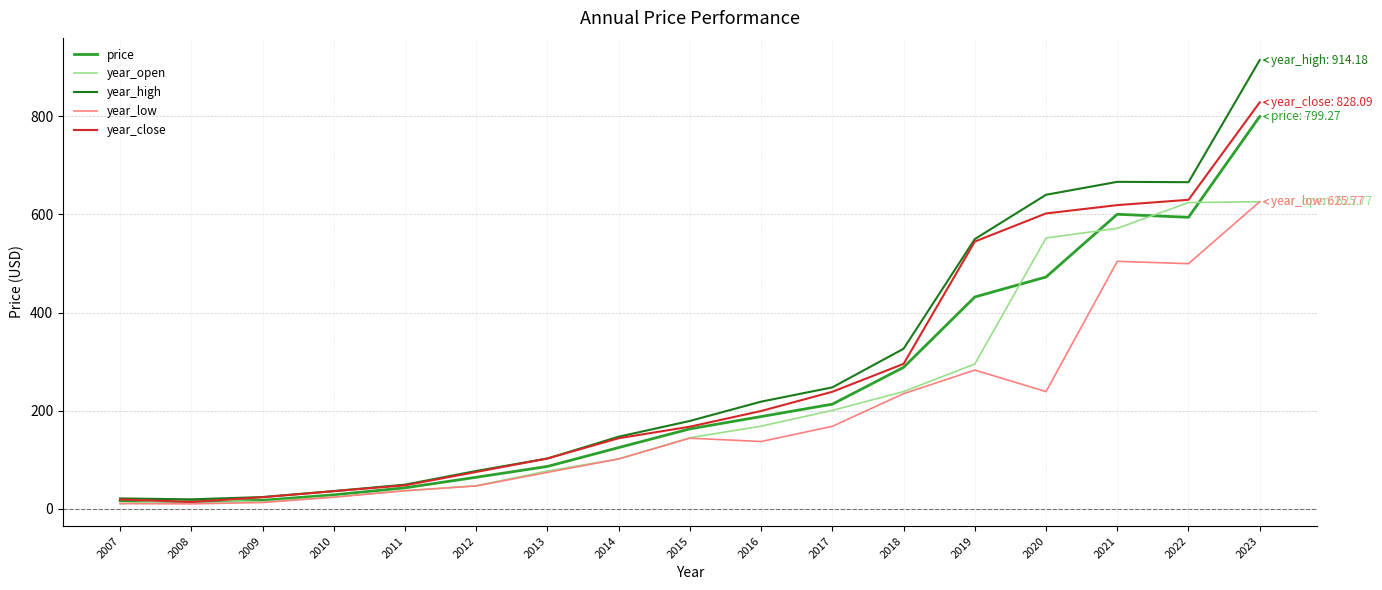

How many categories are shown in the chart?

17